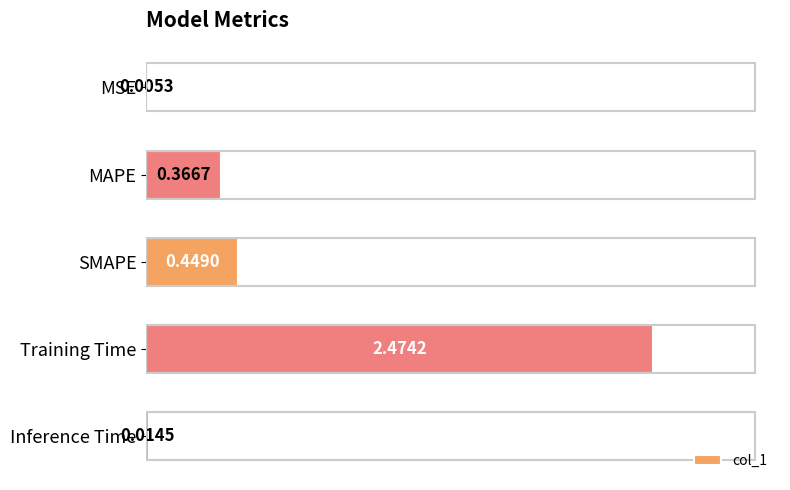

At which label is the value closest to 1?

SMAPE